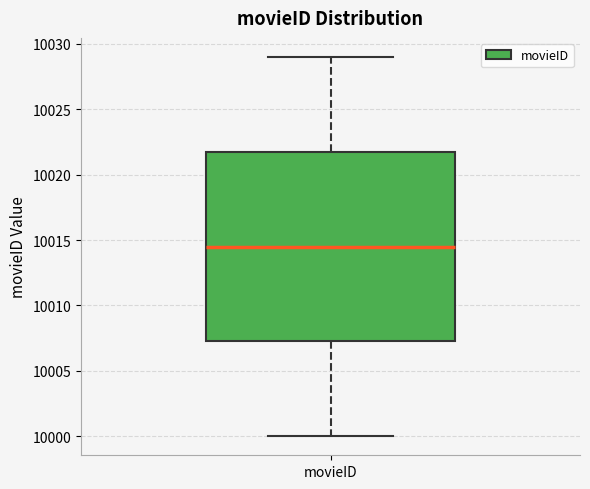

Transcribe this box plot: give where the median line is, the range the box spans, and where the two whiskers end, as read against the y-axis. The values are not printed on the chart, so give them approximately, as read against the axis.

median 10014.5, box 10007.5 to 10022.0, whiskers 10000.0 to 10029.0